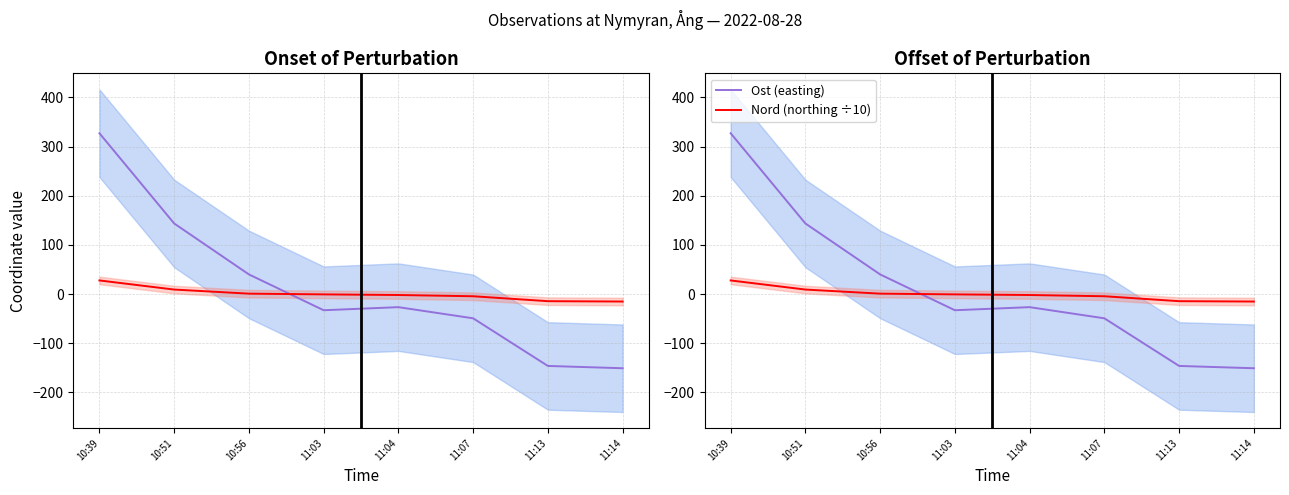

True or false: Nord (northing ÷10) has more than 0 points higher than both neighbors.

False